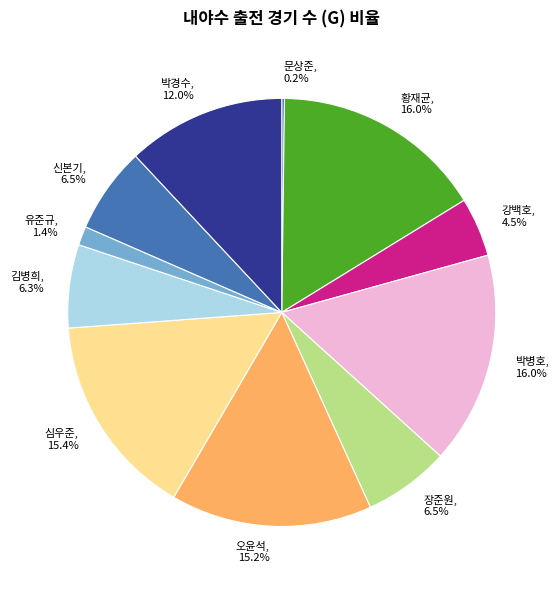

What is the ratio of the value at 장준원 to the value at 신본기?

1.0